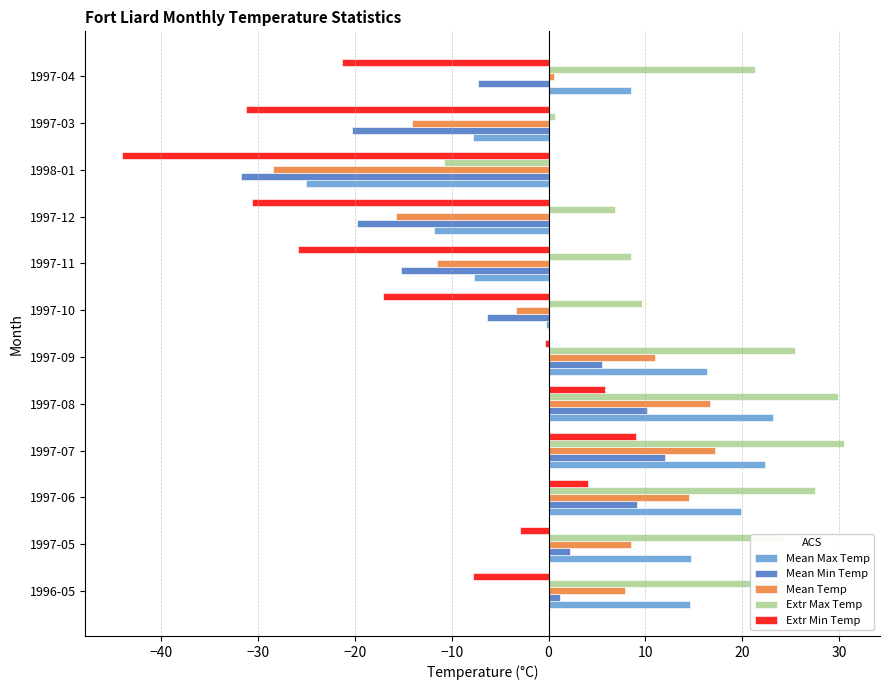

Where is Mean Temp nearest to the value -5?

1997-10